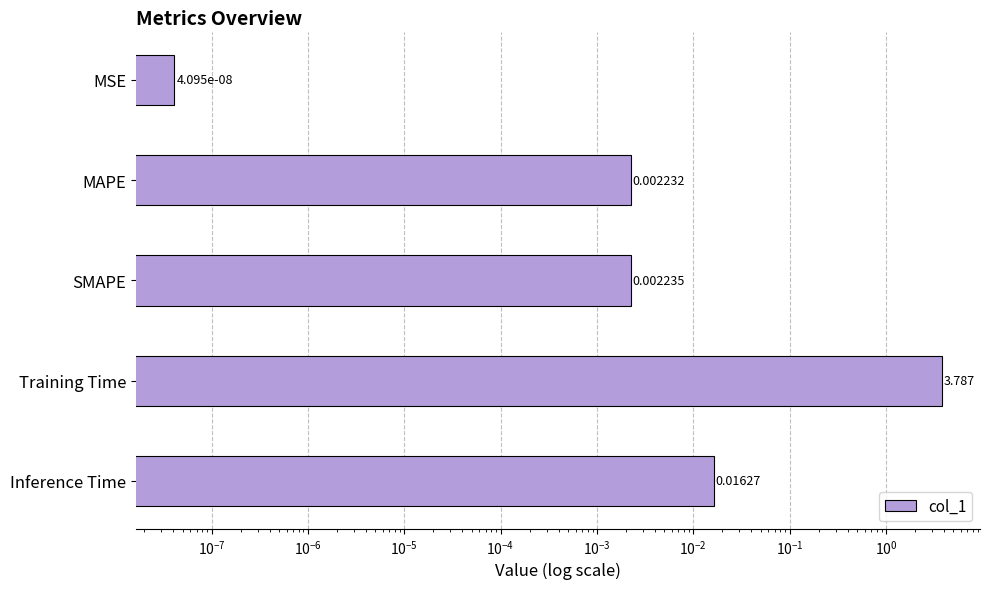

The value at SMAPE is 0.0. True or false?

True